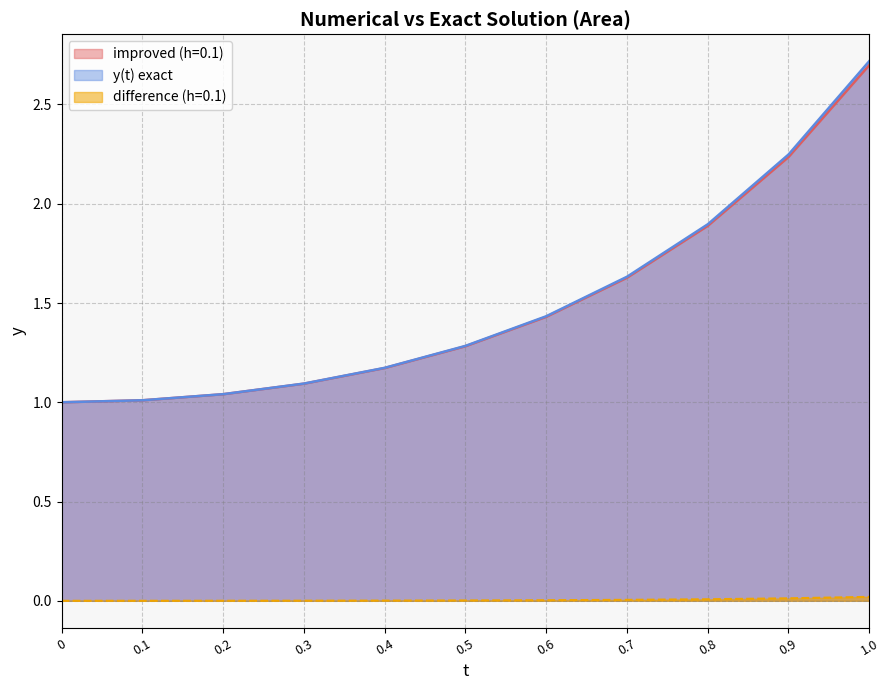

Rank the series by their maximum value, from lowest to highest.

difference (h=0.1), improved (h=0.1), y(t) exact